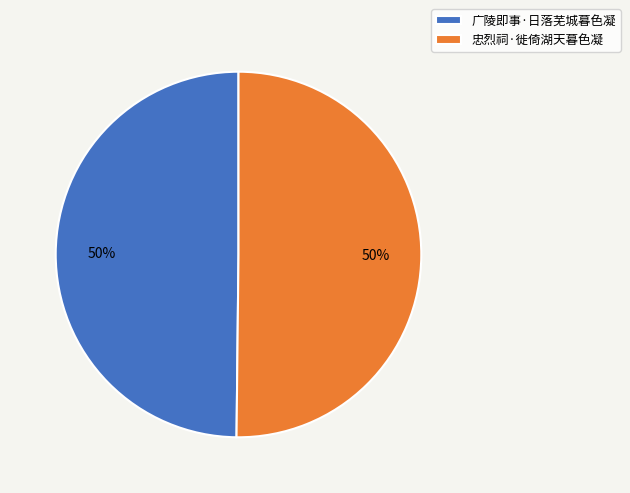

To the nearest percent, what is the combined percentage of 忠烈祠·徙倚湖天暮色凝 and 广陵即事·日落芜城暮色凝?

100%